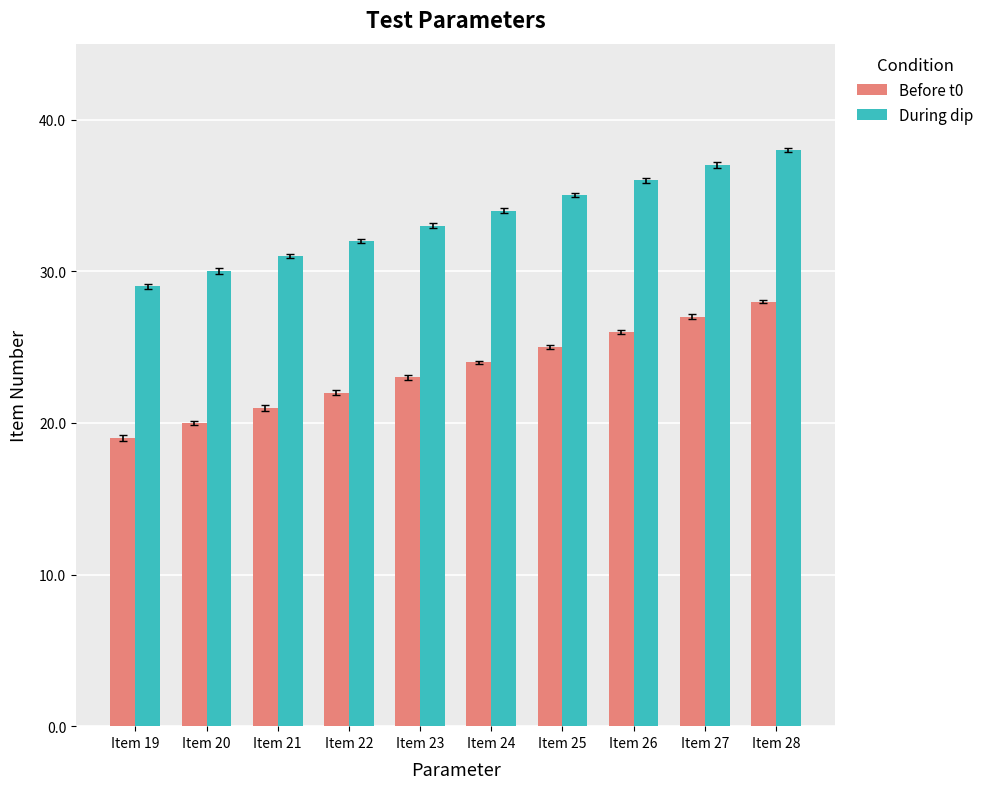

At which category is the sum across all series the highest?

Item 28